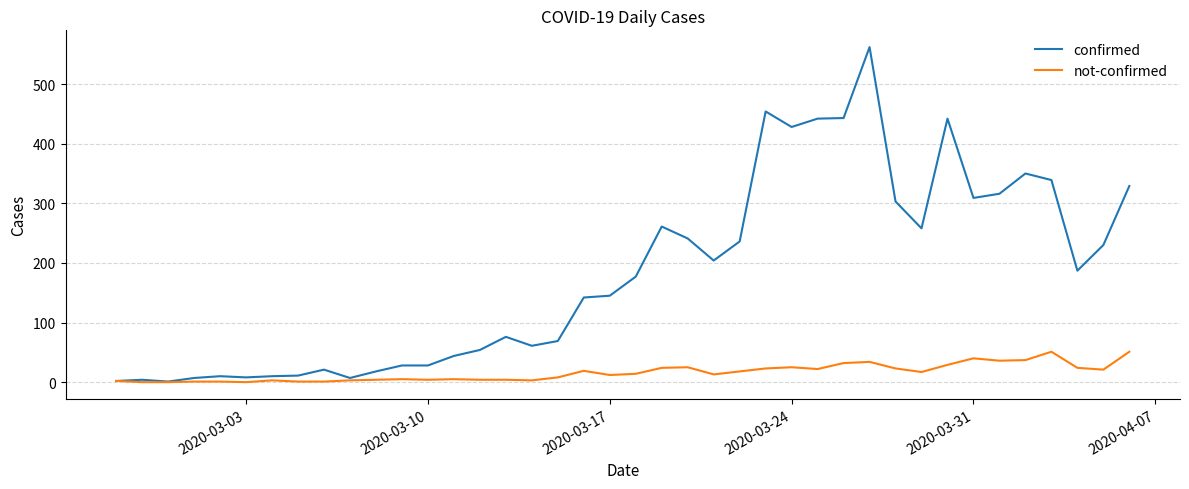

How many distinct data groups are displayed?

2